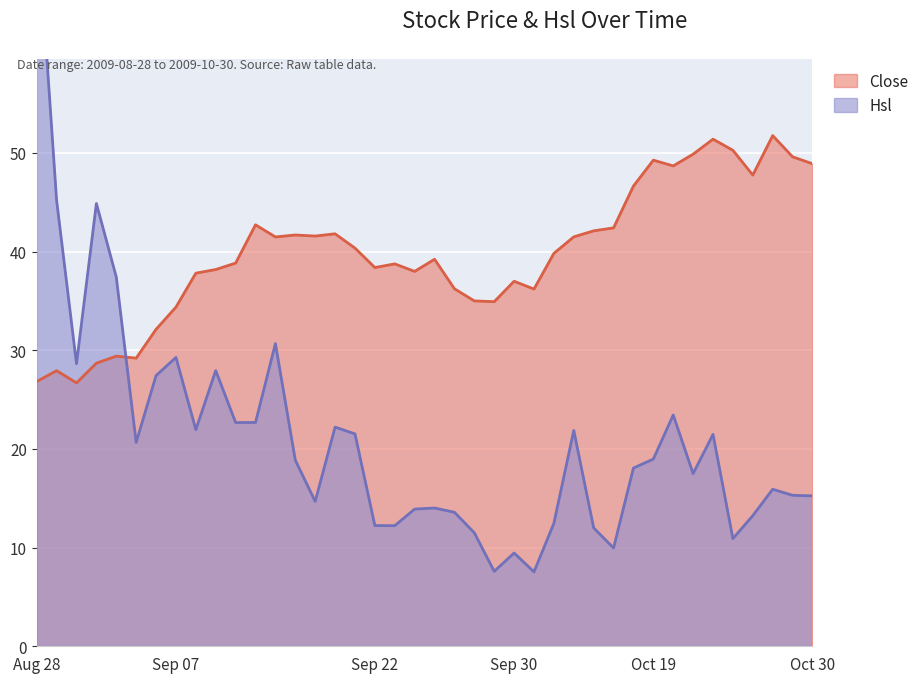

True or false: Close has a value of 86.5 at 2009-10-29.

False